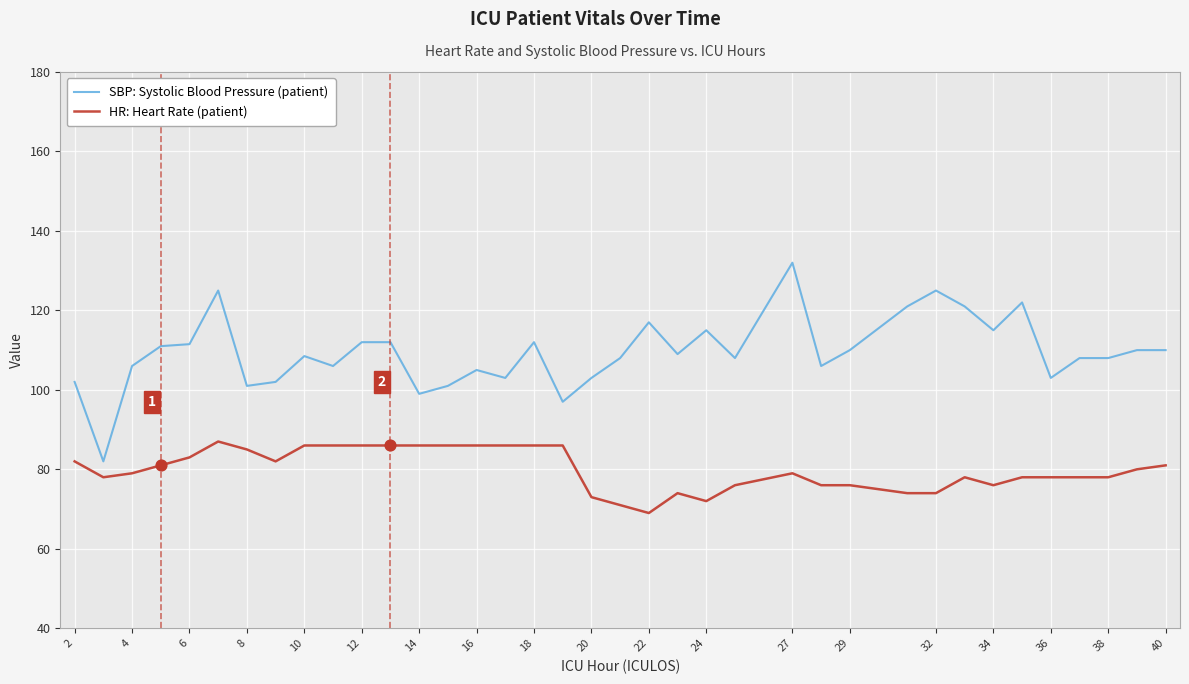

Which series has the largest total across all categories?

SBP: Systolic Blood Pressure (patient)